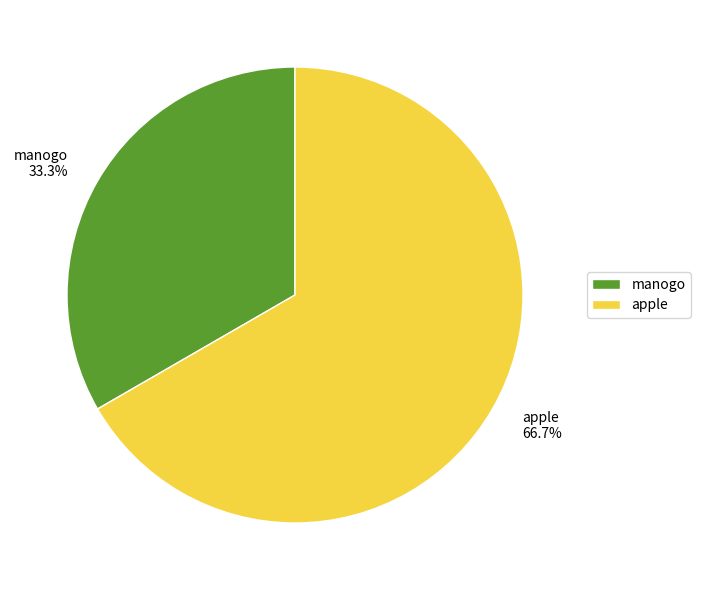

Which slice is the smallest?

manogo